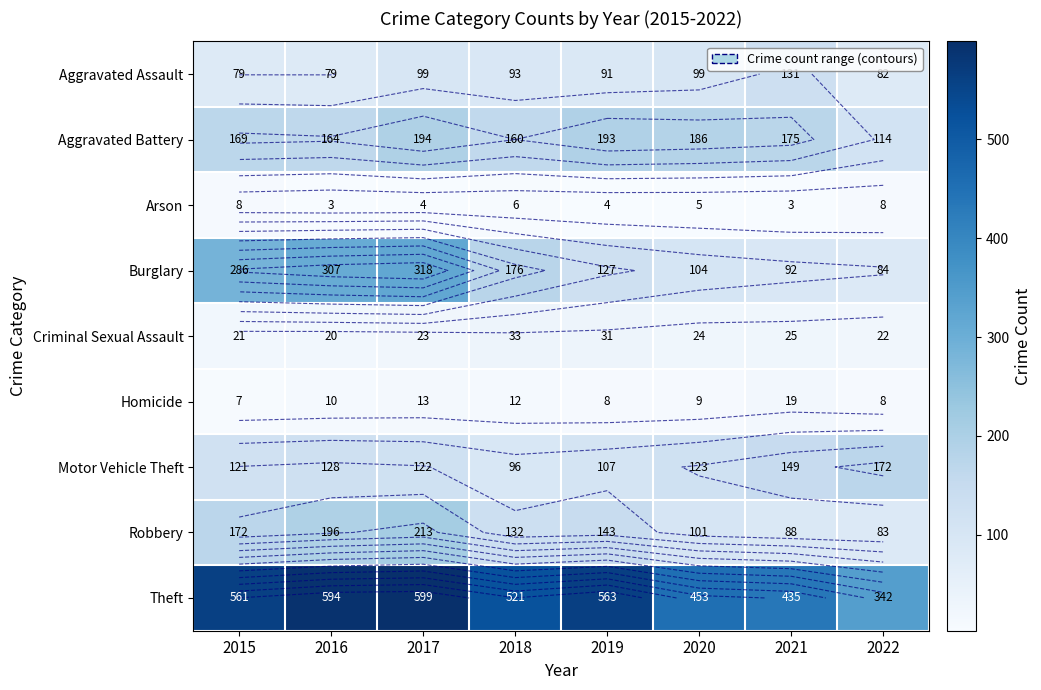

How many data points in Criminal Sexual Assault are above 24?

3